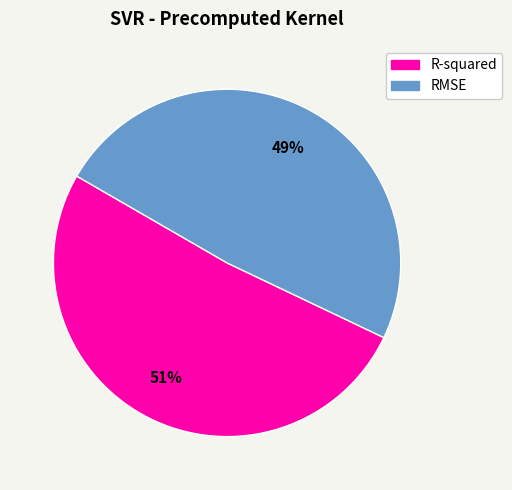

The RMSE slice represents 49% of the pie. True or false?

True